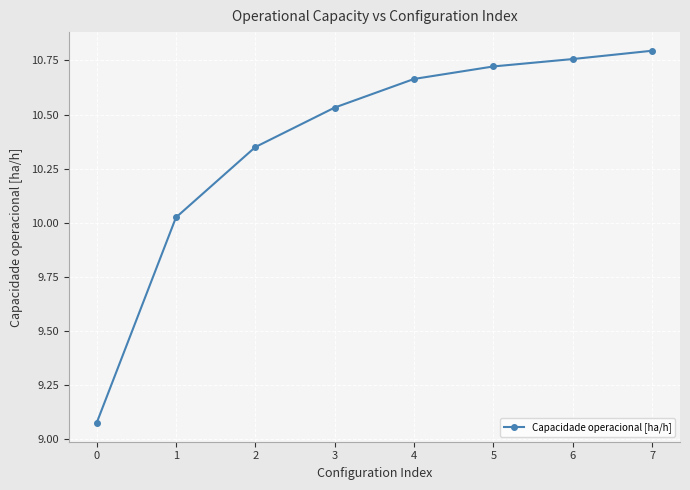

True or false: there are more than 2 points higher than both neighbors.

False